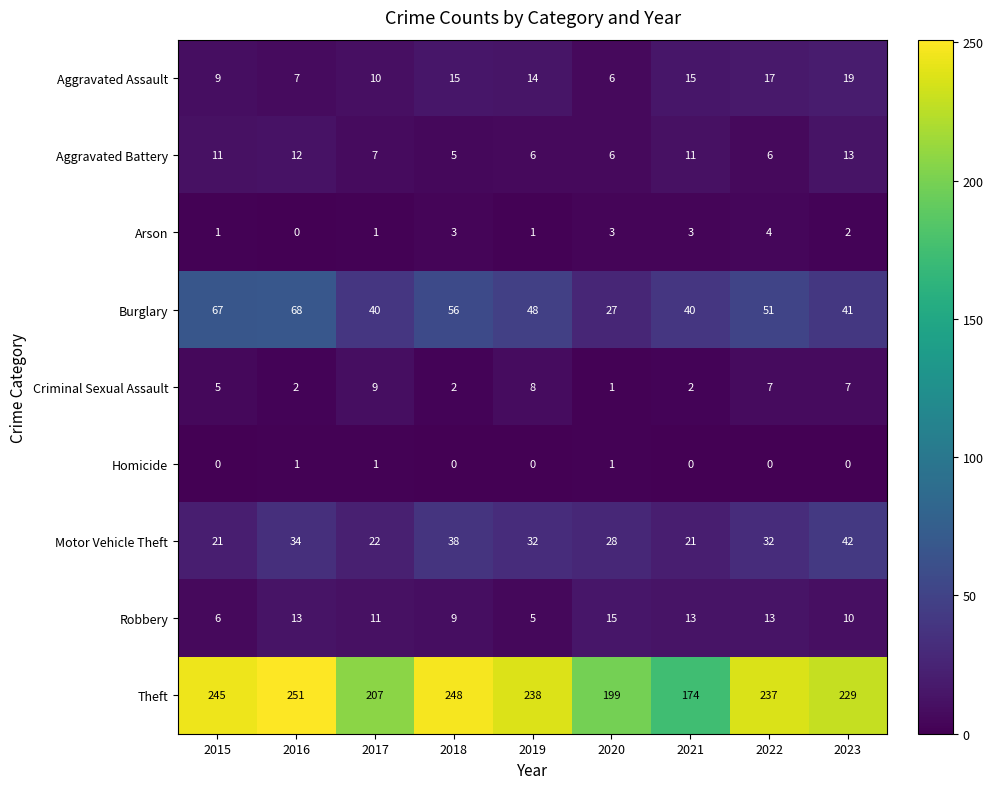

True or false: Motor Vehicle Theft has a value of 7 at 2017.

False